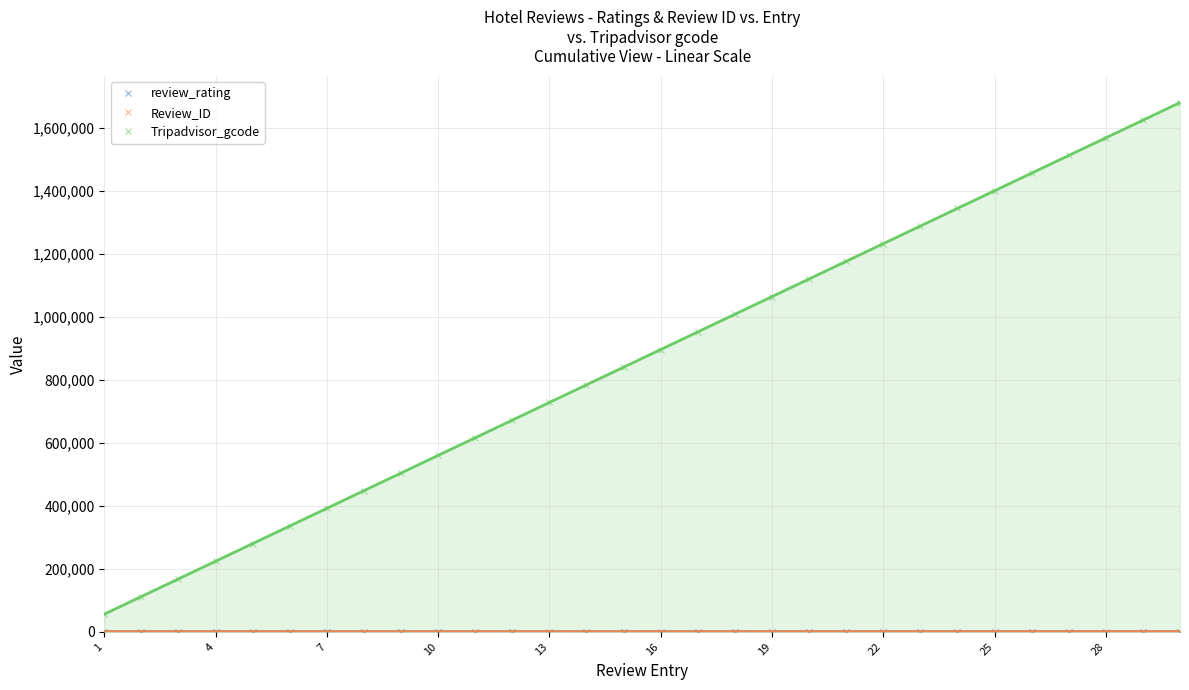

What is the maximum value shown in the chart?

1680090